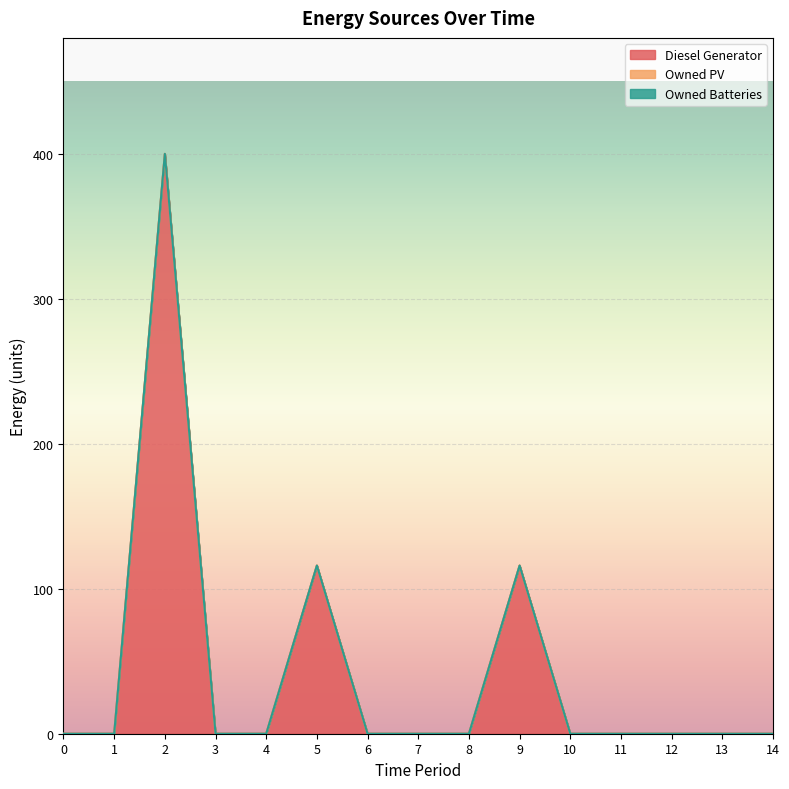

How many lines are shown in the chart?

3